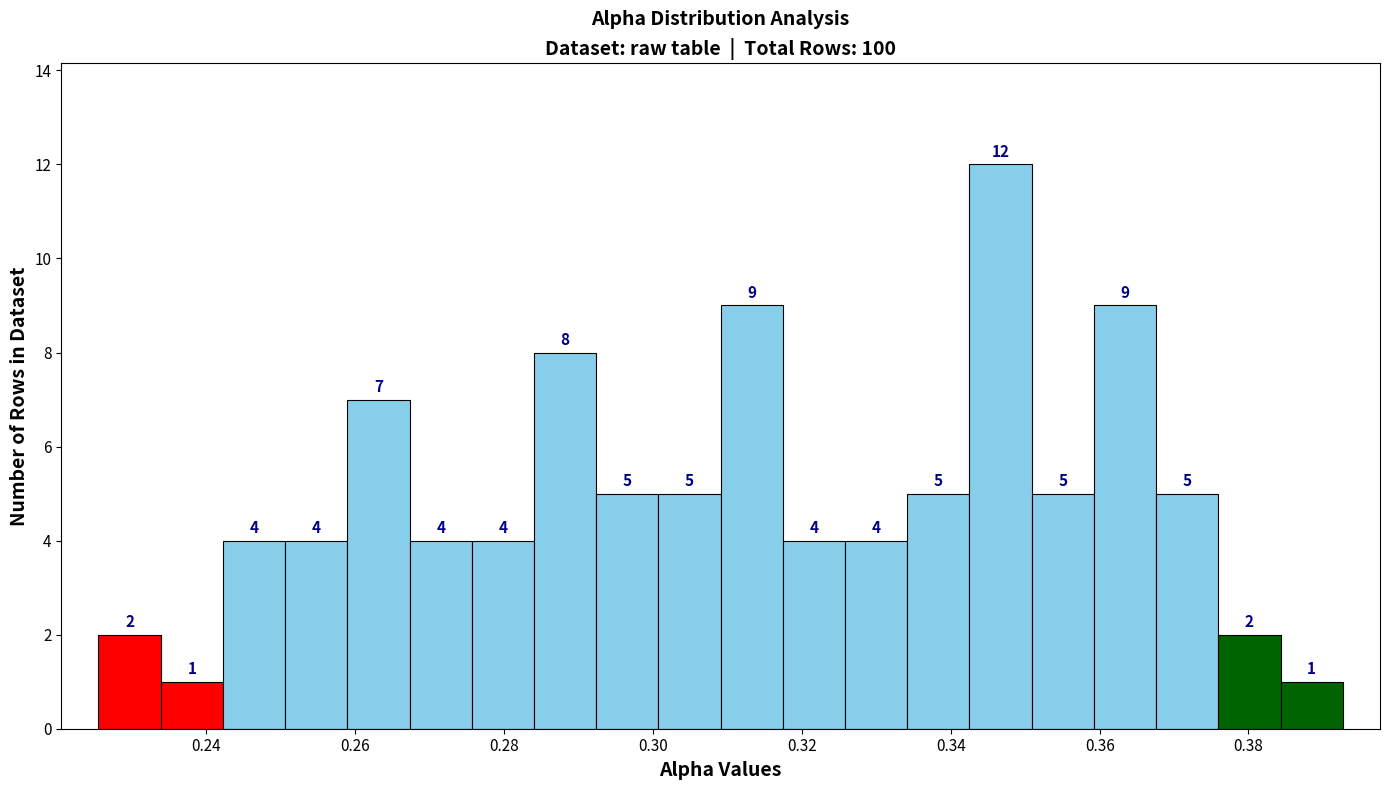

Reading left to right, transcribe this chart: for each bar, give the range it covers on the x-axis and its height. The bar edges are not printed on the chart, so give them approximately, as read against the axis.

0.226 to 0.234: 2
0.234 to 0.242: 1
0.242 to 0.250: 4
0.250 to 0.258: 4
0.258 to 0.268: 7
0.268 to 0.276: 4
0.276 to 0.284: 4
0.284 to 0.292: 8
0.292 to 0.300: 5
0.300 to 0.310: 5
0.310 to 0.318: 9
0.318 to 0.326: 4
0.326 to 0.334: 4
0.334 to 0.342: 5
0.342 to 0.350: 12
0.350 to 0.360: 5
0.360 to 0.368: 9
0.368 to 0.376: 5
0.376 to 0.384: 2
0.384 to 0.392: 1